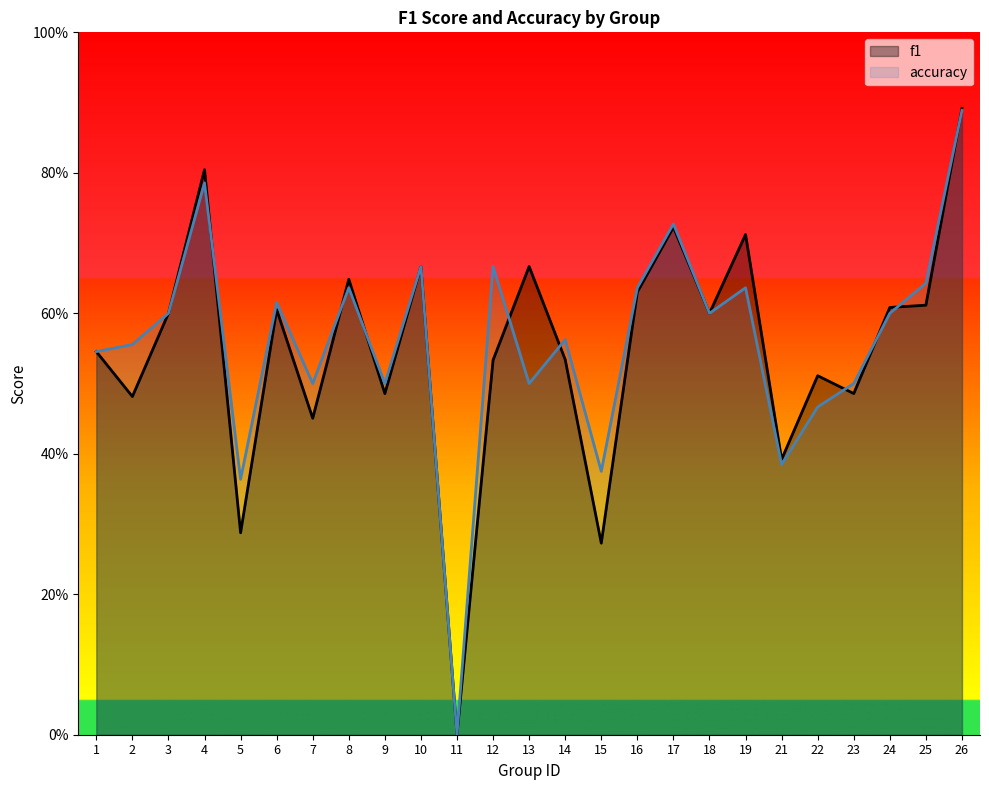

Reading left to right, what are all the values shown in this chart?

f1: 1=0.5	2=0.5	3=0.6	4=0.8	5=0.3	6=0.6	7=0.5	8=0.6	9=0.5	10=0.7	11=0.0	12=0.5	13=0.7	14=0.5	15=0.3	16=0.6	17=0.7	18=0.6	19=0.7	21=0.4	22=0.5	23=0.5	24=0.6	25=0.6	26=0.9
accuracy: 1=0.5	2=0.6	3=0.6	4=0.8	5=0.4	6=0.6	7=0.5	8=0.6	9=0.5	10=0.7	11=0.0	12=0.7	13=0.5	14=0.6	15=0.4	16=0.6	17=0.7	18=0.6	19=0.6	21=0.4	22=0.5	23=0.5	24=0.6	25=0.6	26=0.9